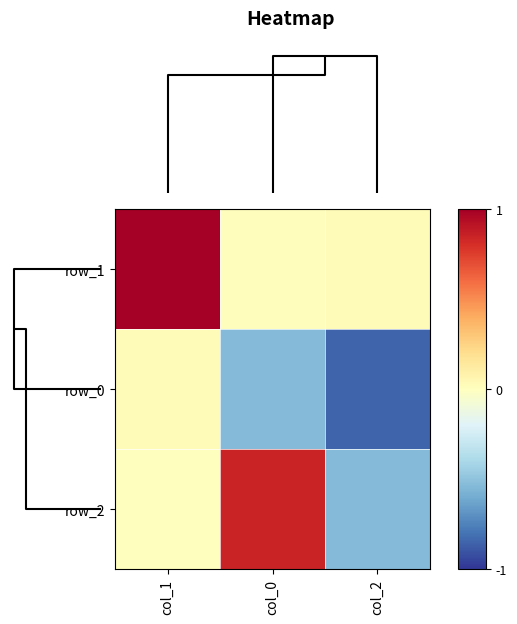

At how many categories does at least one series exceed 0?

3